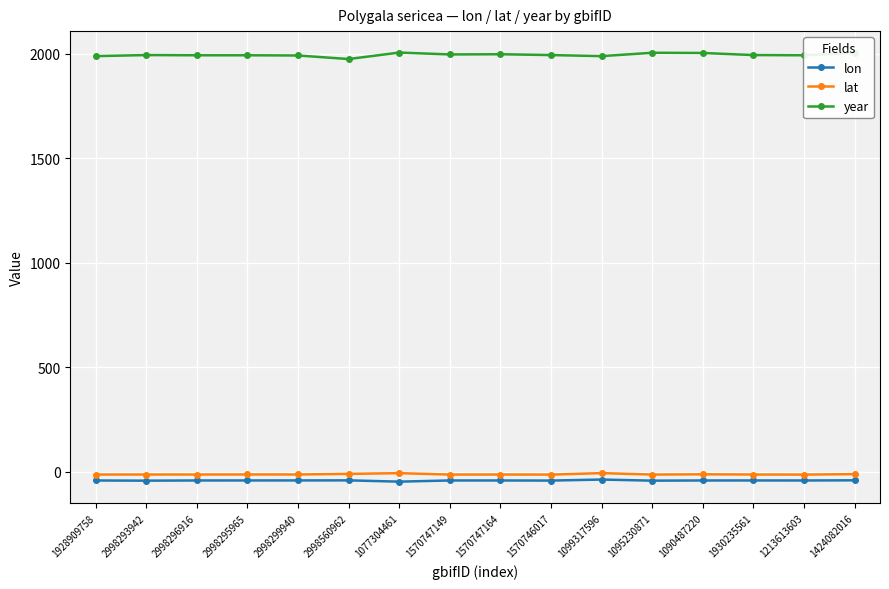

True or false: lon and lat cross at least once.

False